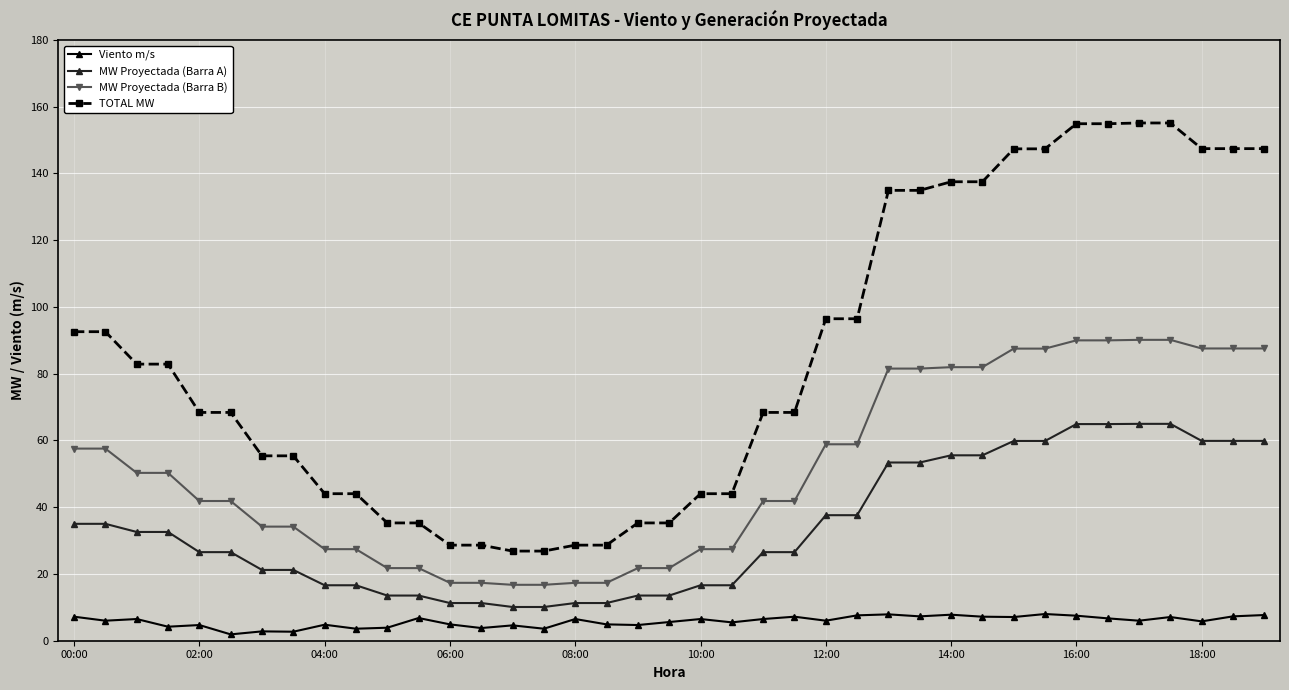

List the series in order of their overall mean, highest first.

TOTAL MW, MW Proyectada (Barra B), MW Proyectada (Barra A), Viento m/s